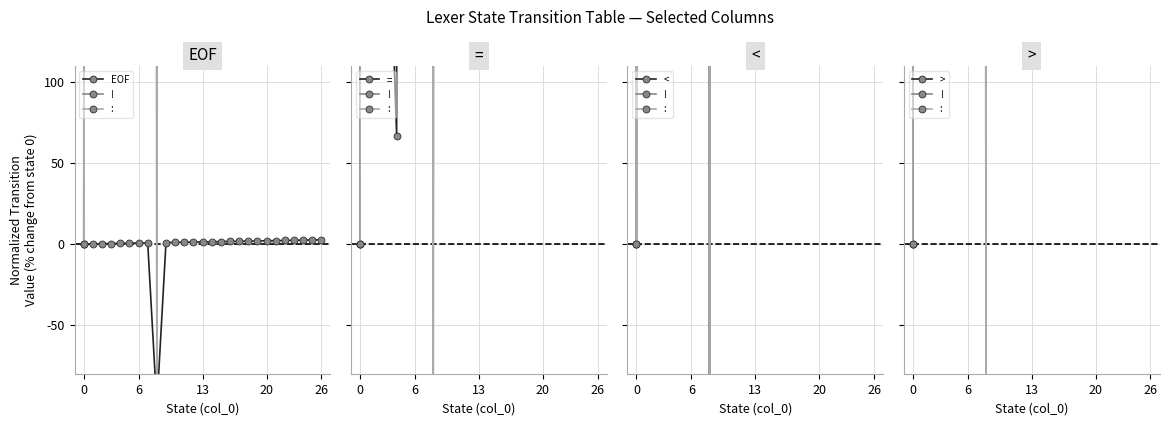

What is the difference between the maximum and minimum values in the ! series?

12837.5